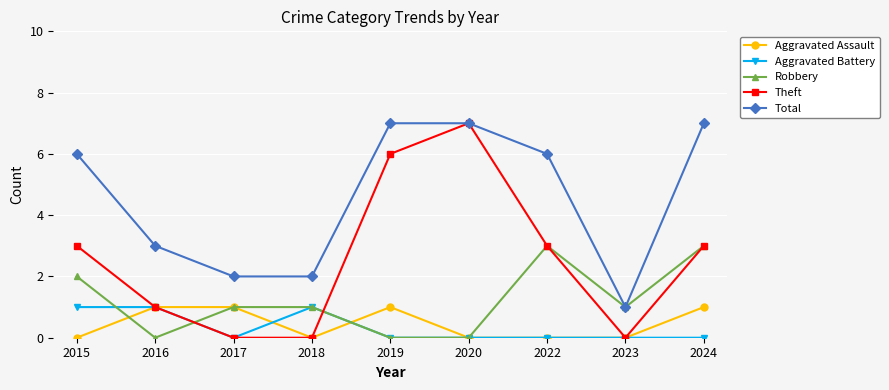

True or false: Total and Aggravated Assault cross at least once.

False